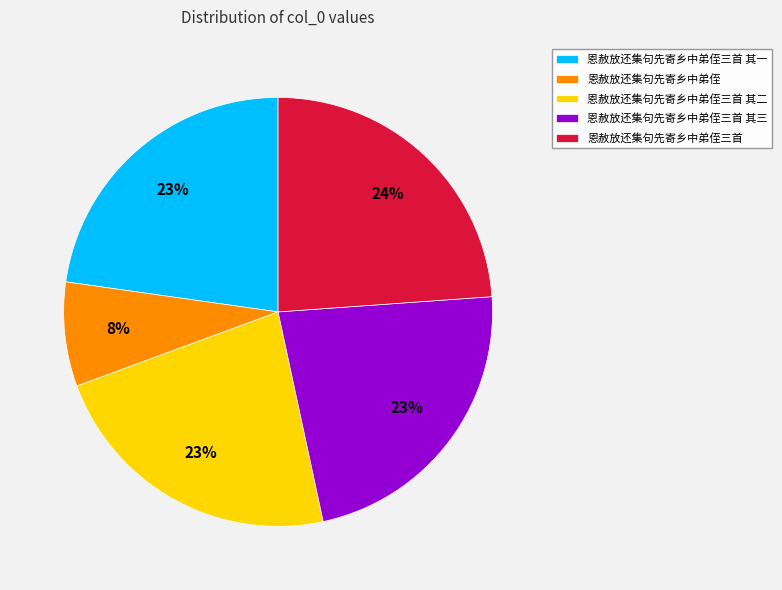

Which slice is the smallest?

恩赦放还集句先寄乡中弟侄